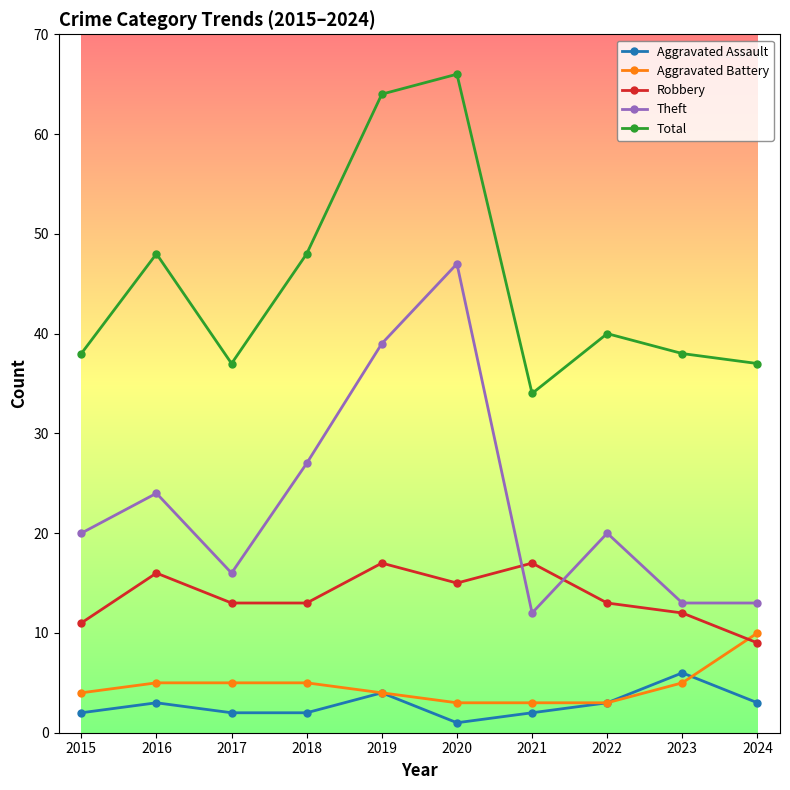

At which category is the sum across all series the highest?

2020